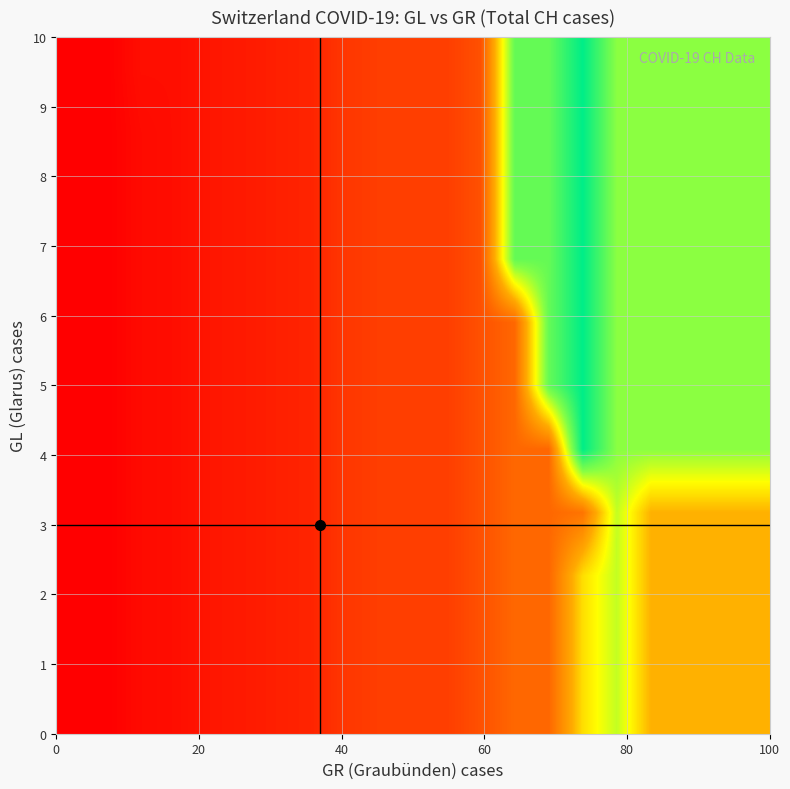

At how many categories does at least one series exceed 1997?

3